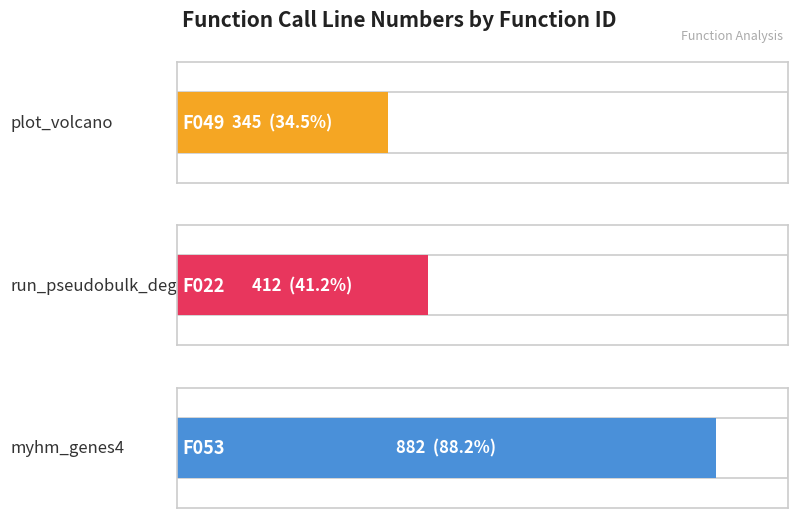

Reading left to right, what are all the values shown in this chart?

345	412	882